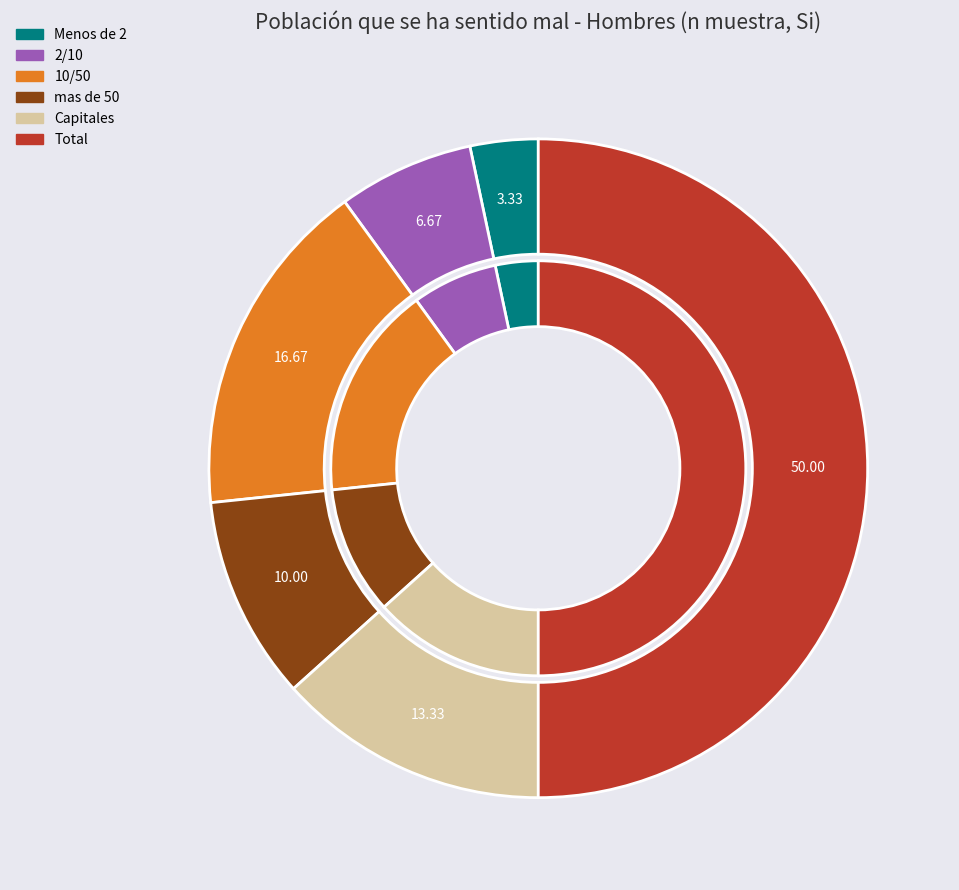

What is the ratio of the value at Capitales to the value at 2/10?

2.0